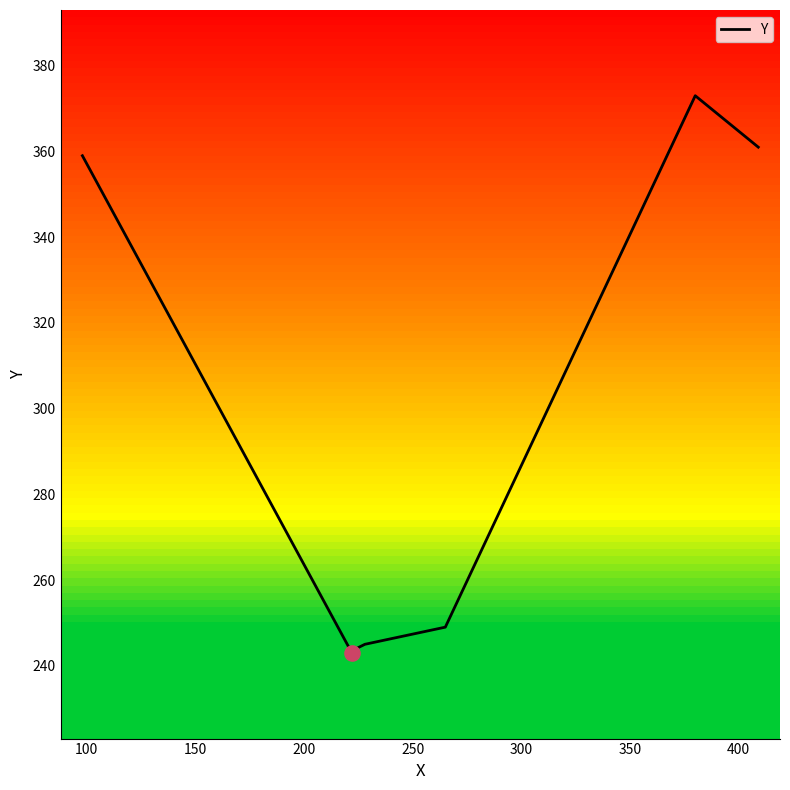

What is the lowest value of the Y series?

243